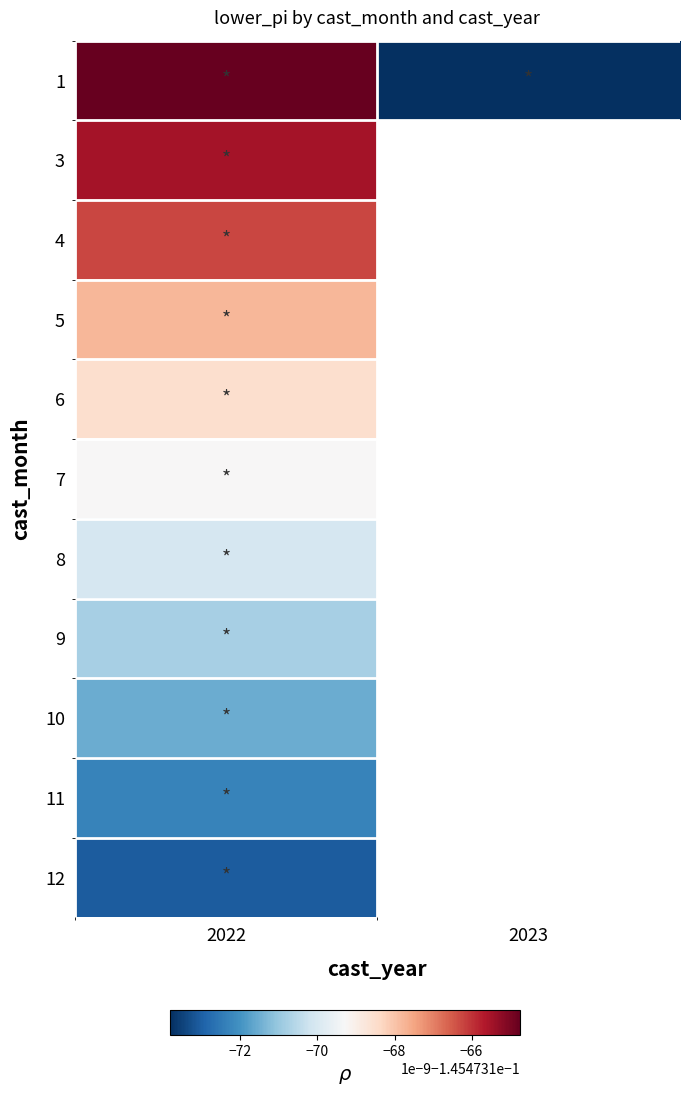

Which category has the lowest value in the 6 series?

2022